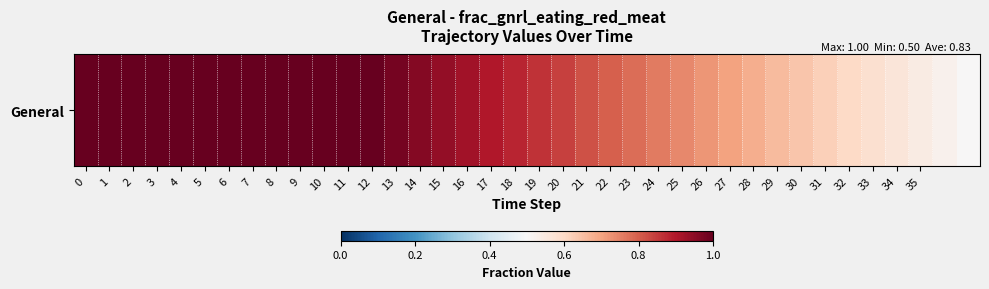

How many data points does each series have?

38